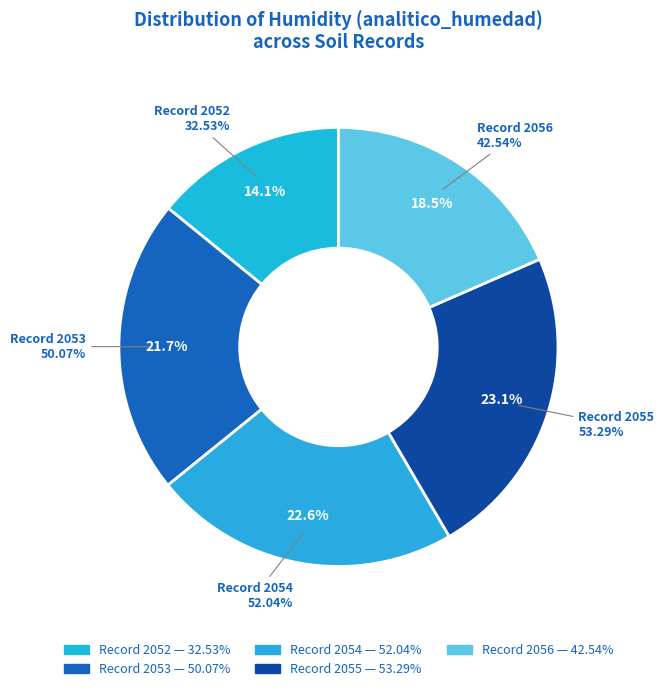

To the nearest percent, what is the average slice percentage?

20%